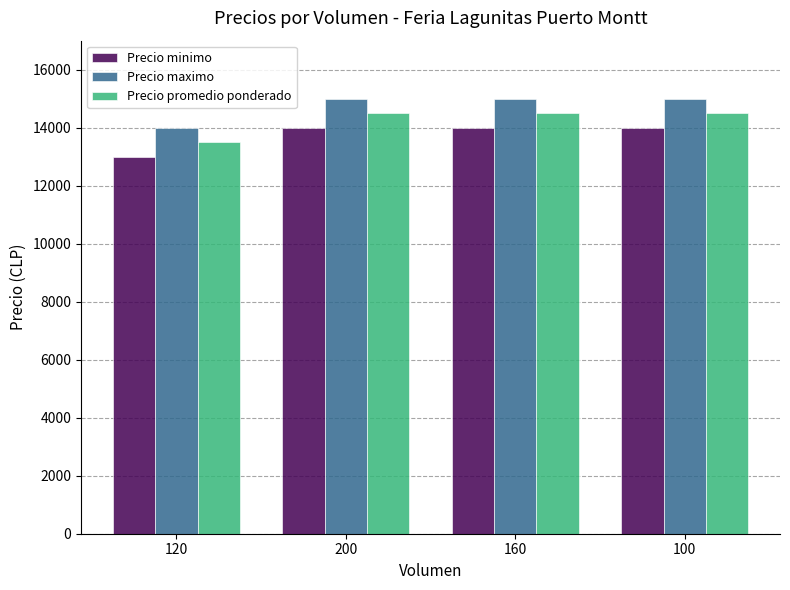

Reading left to right, transcribe all the data shown in this chart.

Precio minimo: 120=13000	200=14000	160=14000	100=14000
Precio maximo: 120=14000	200=15000	160=15000	100=15000
Precio promedio ponderado: 120=13500	200=14500	160=14500	100=14500